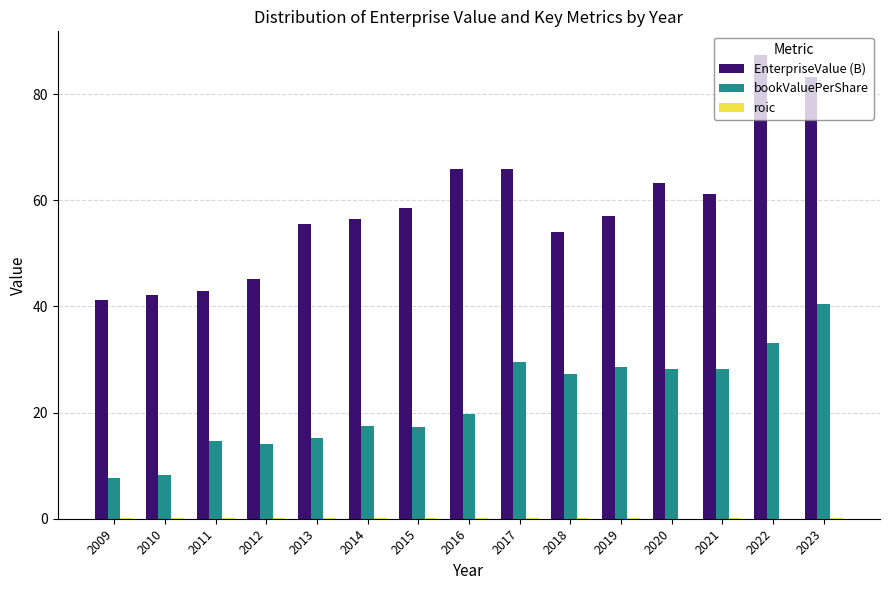

How many series are shown in this chart?

3